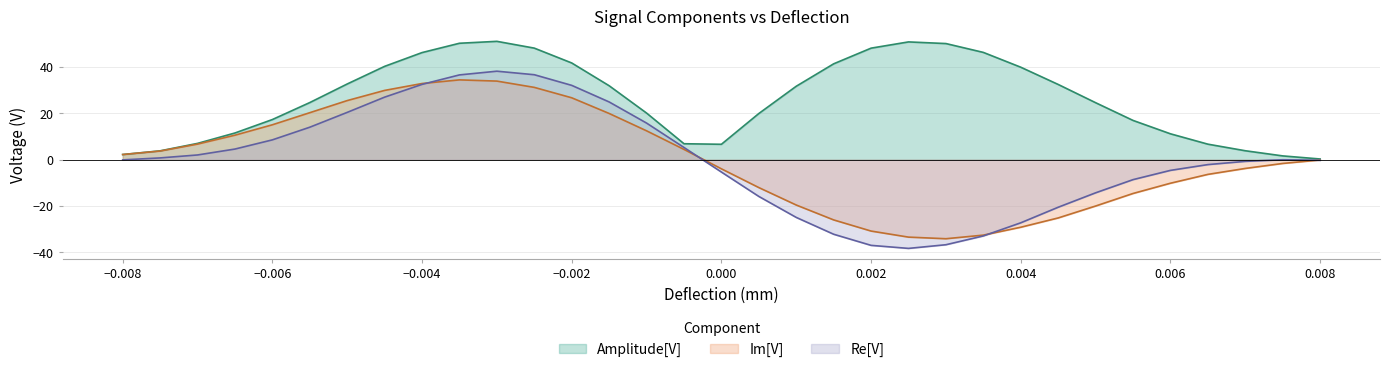

The value of Im[V] at 0.0005 is -16.0. True or false?

False